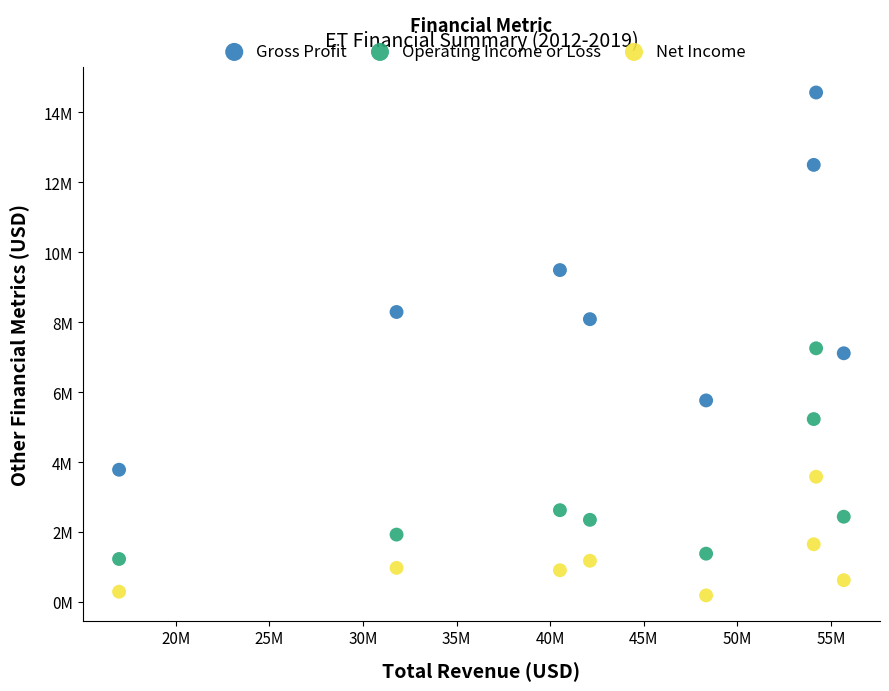

What are all the series names shown in the legend?

Gross Profit, Operating Income or Loss, Net Income